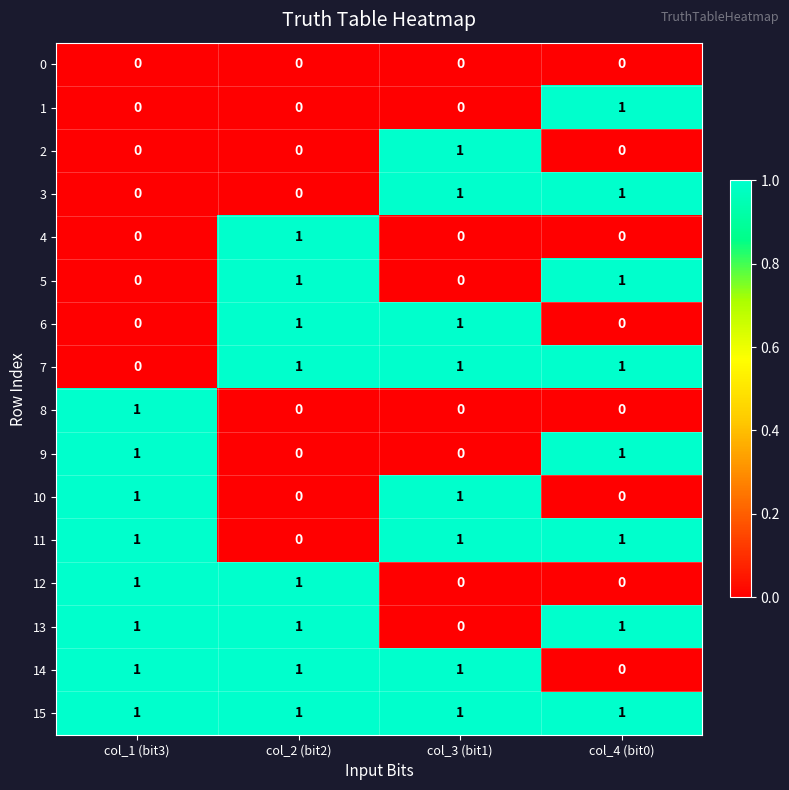

The 3 series shows 0 at col_2 (bit2). True or false?

True